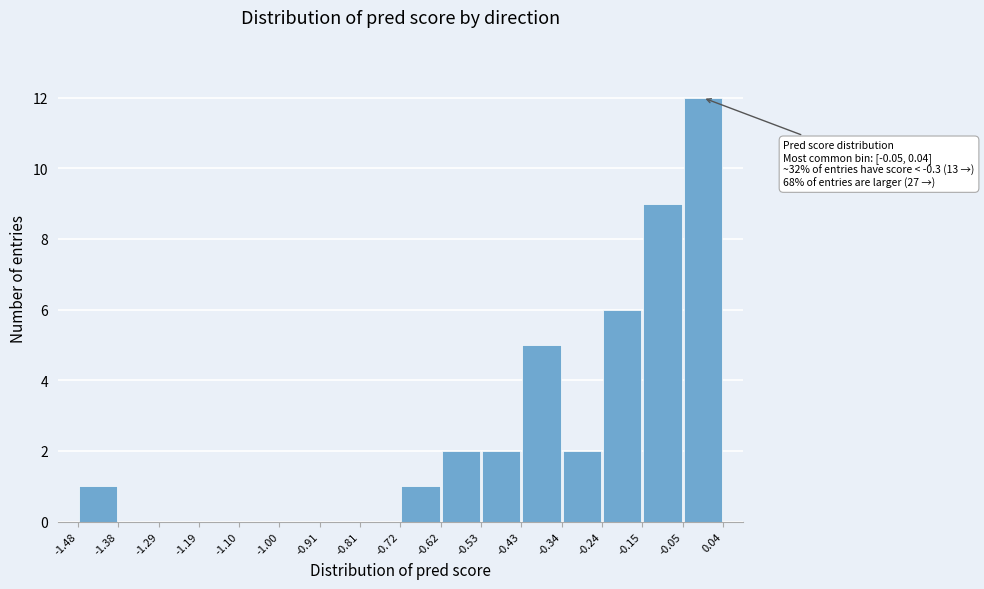

Over which range of the x-axis is the bar tallest?

-0.05 to 0.04